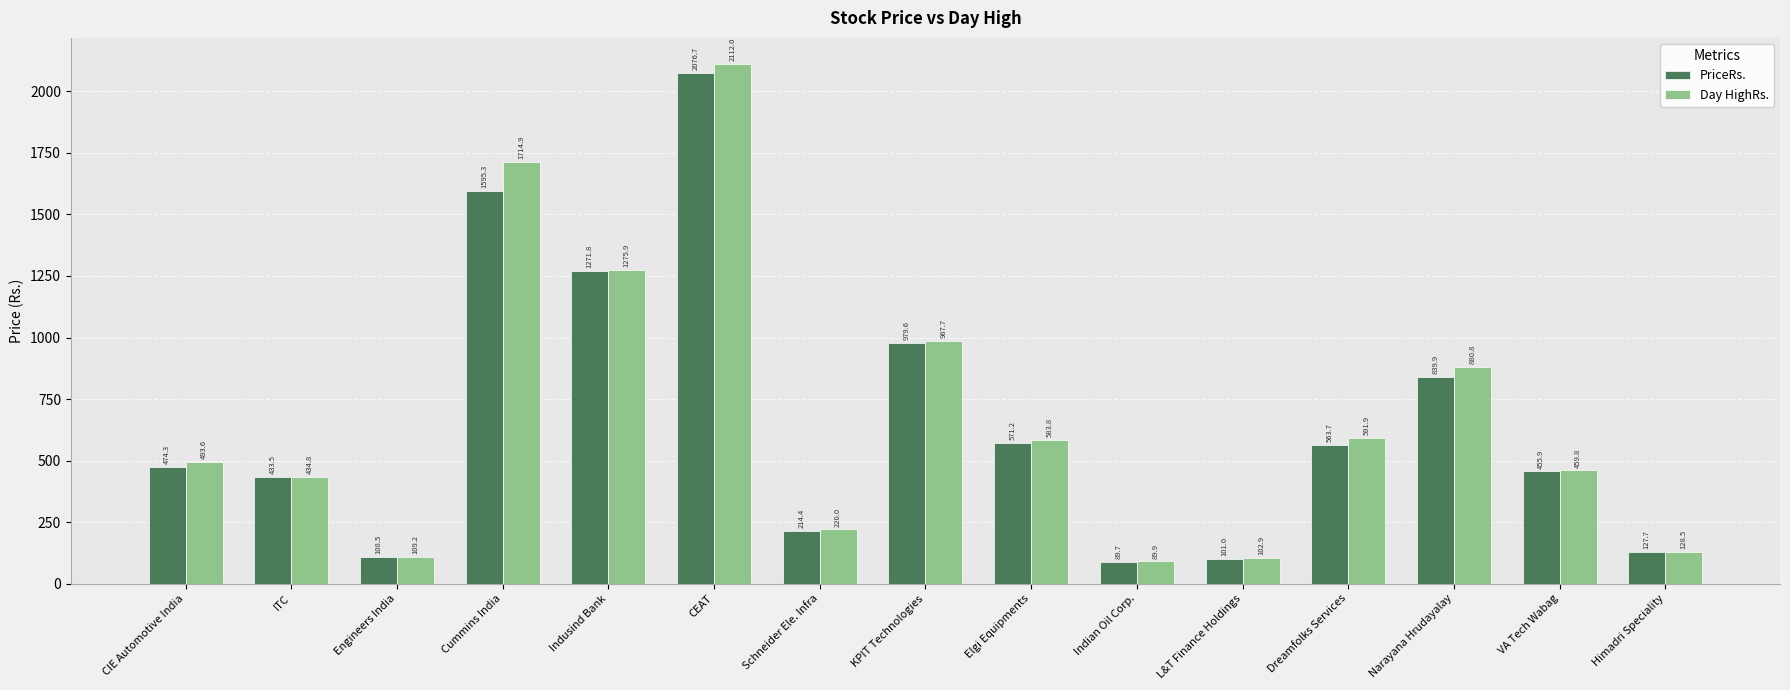

The PriceRs. series shows 246.1 at CIE Automotive India. True or false?

False